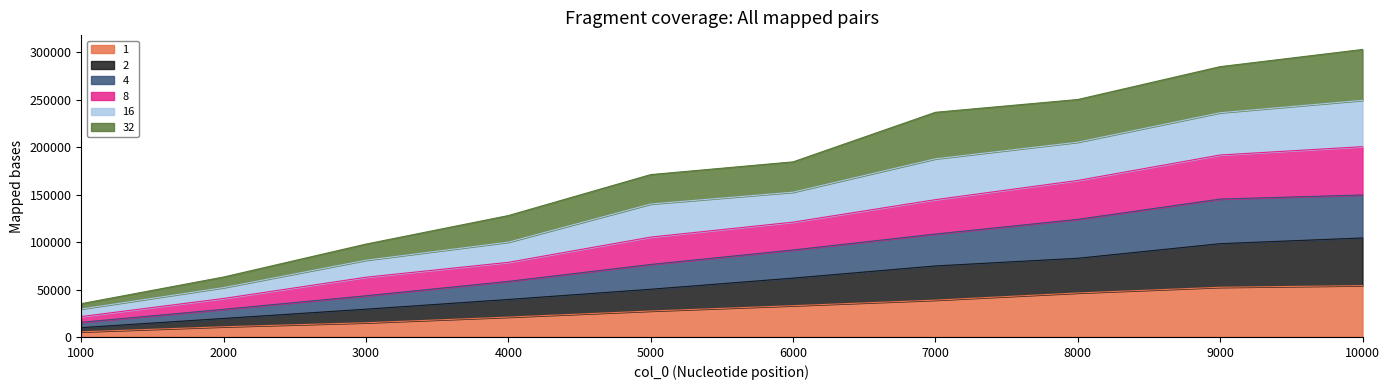

True or false: 1 has a value of 53119 at 7000.

False